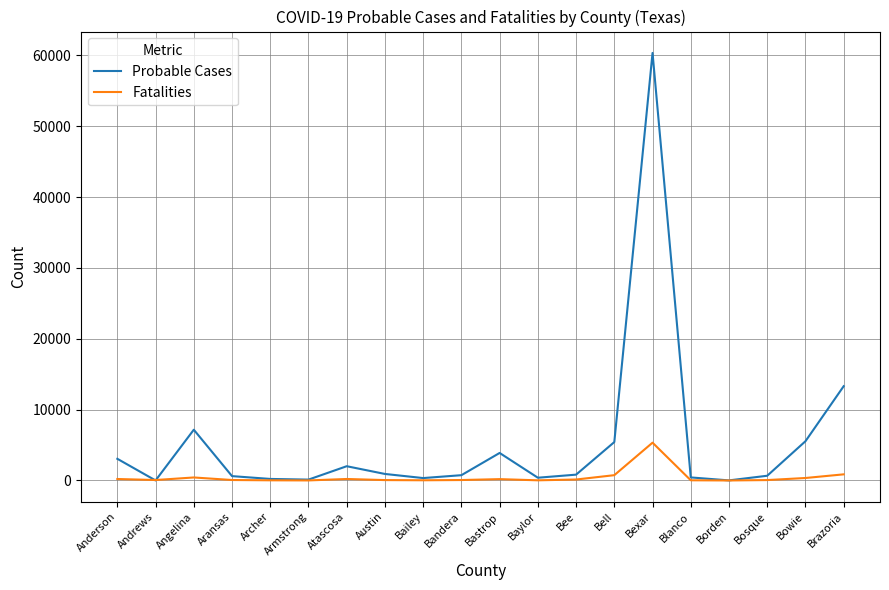

At Bowie, list the series in order from smallest to largest.

Fatalities, Probable Cases